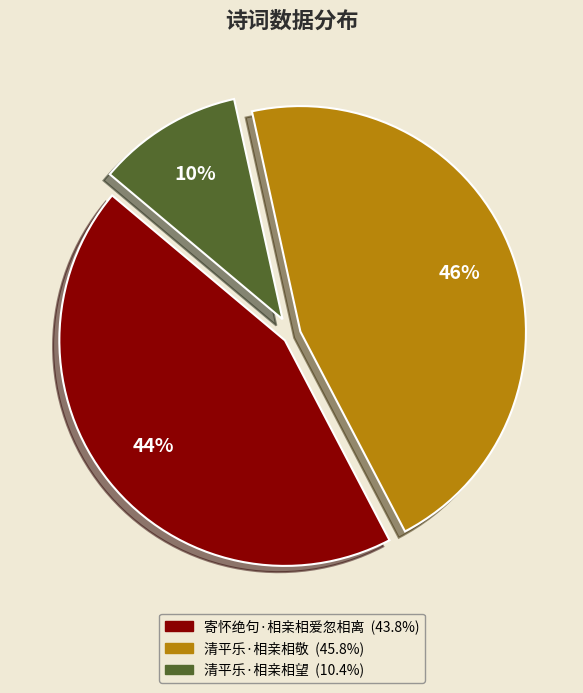

To the nearest percent, what percentage of the pie is 寄怀绝句·相亲相爱忽相离?

44%